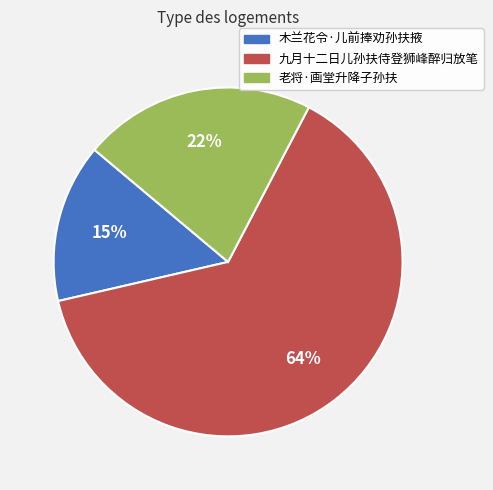

Between 木兰花令·儿前捧劝孙扶掖 and 老将·画堂升降子孙扶, which is larger?

老将·画堂升降子孙扶